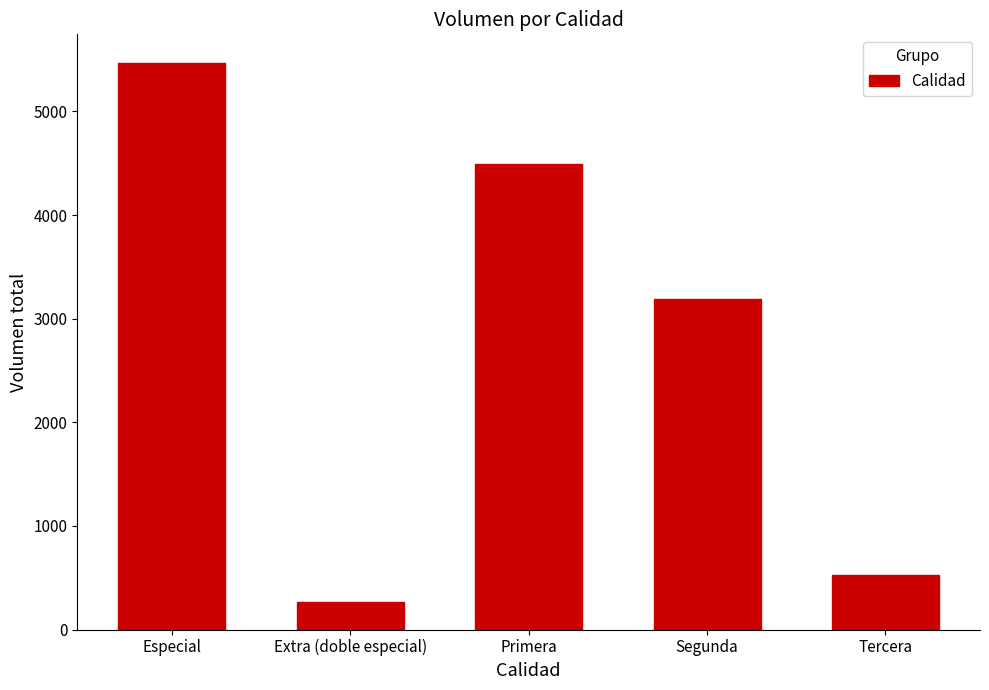

Are the bars horizontal?

No